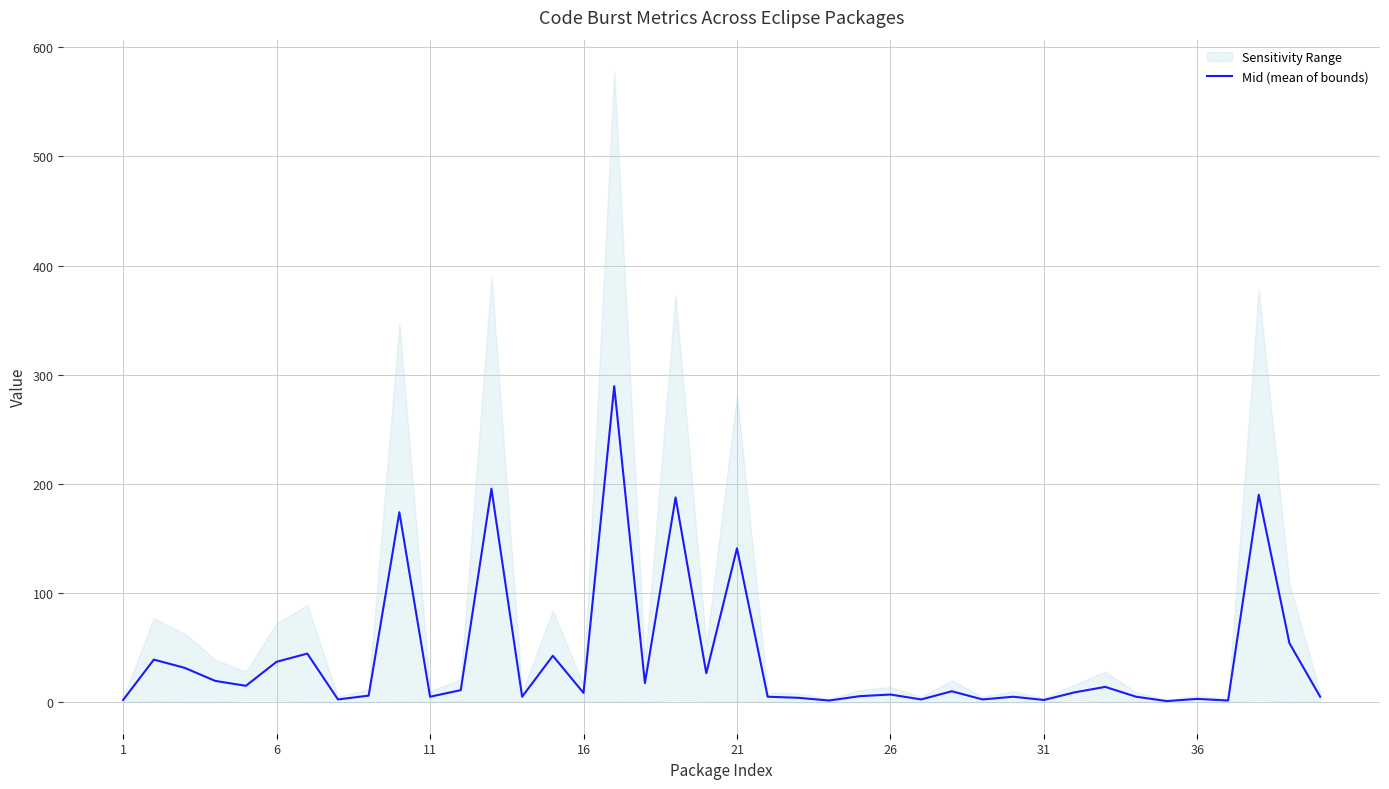

What is the highest value of the Mid (mean of bounds) series?

289.5